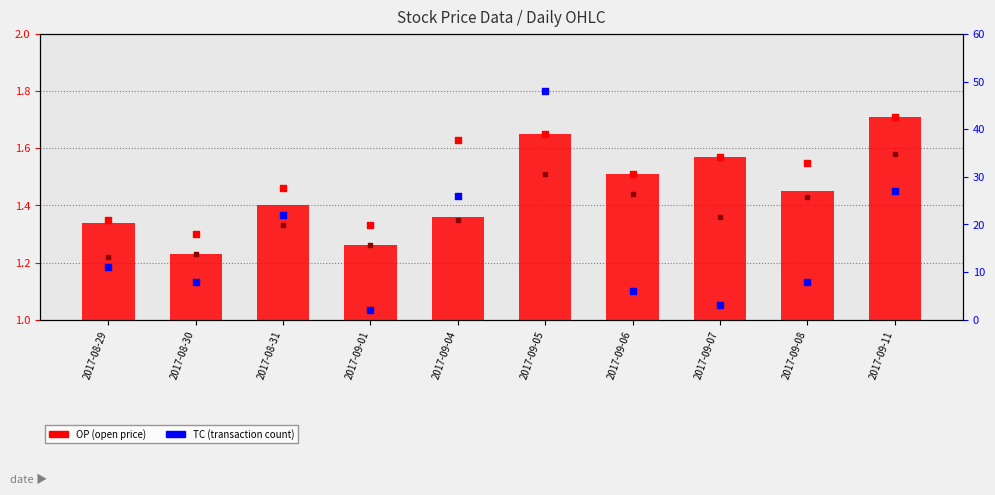

At how many categories does at least one series exceed 23?

3